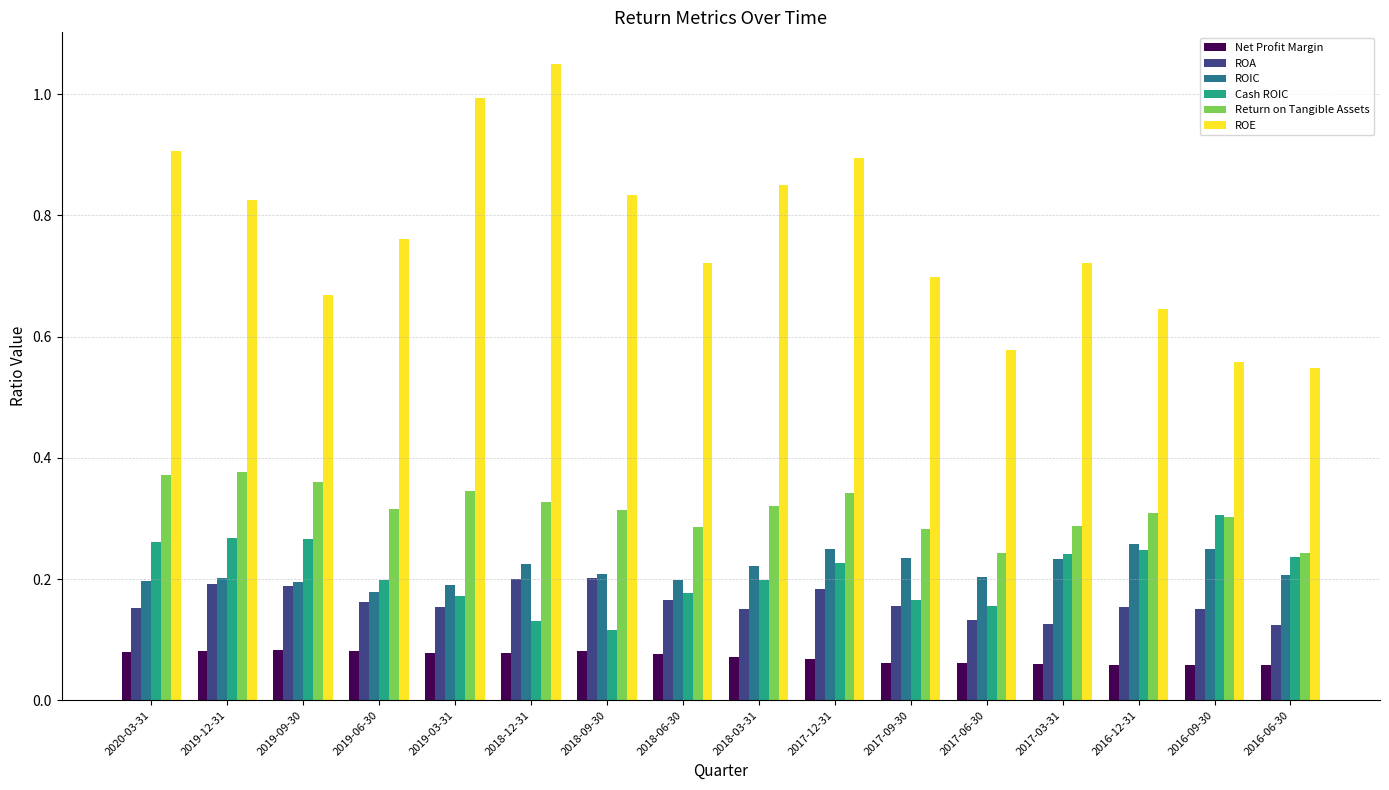

Rank the series by their maximum value, from highest to lowest.

ROE, Return on Tangible Assets, Cash ROIC, ROIC, ROA, Net Profit Margin